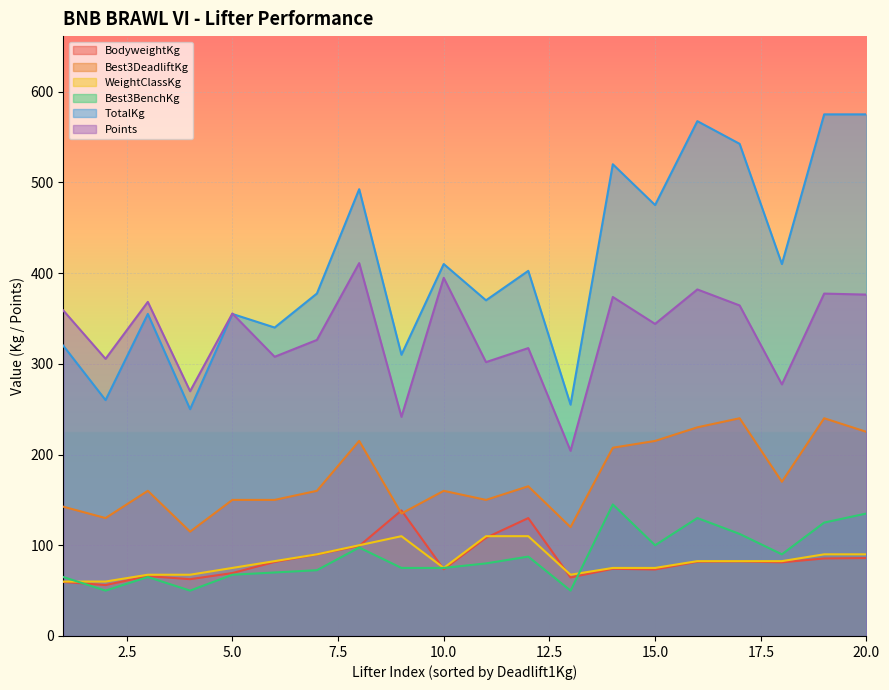

What are all the series names shown in the legend?

BodyweightKg, Best3DeadliftKg, WeightClassKg, Best3BenchKg, TotalKg, Points